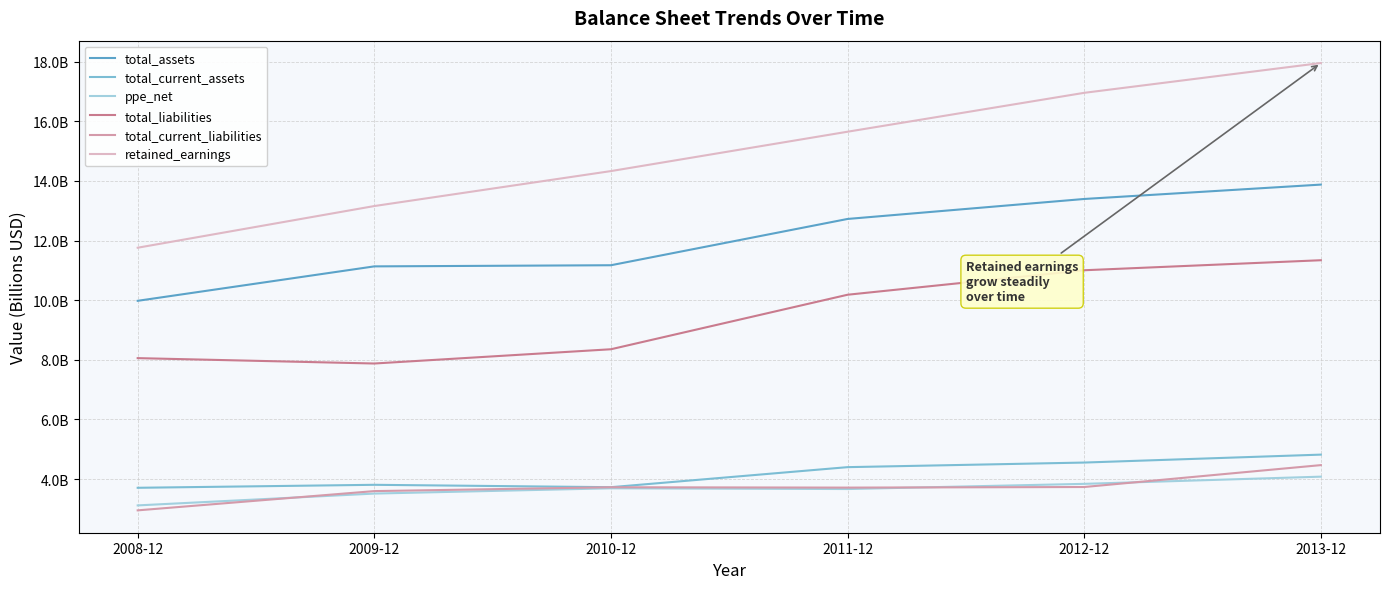

What is the value of the retained_earnings point at the 6th from the left?

18.0